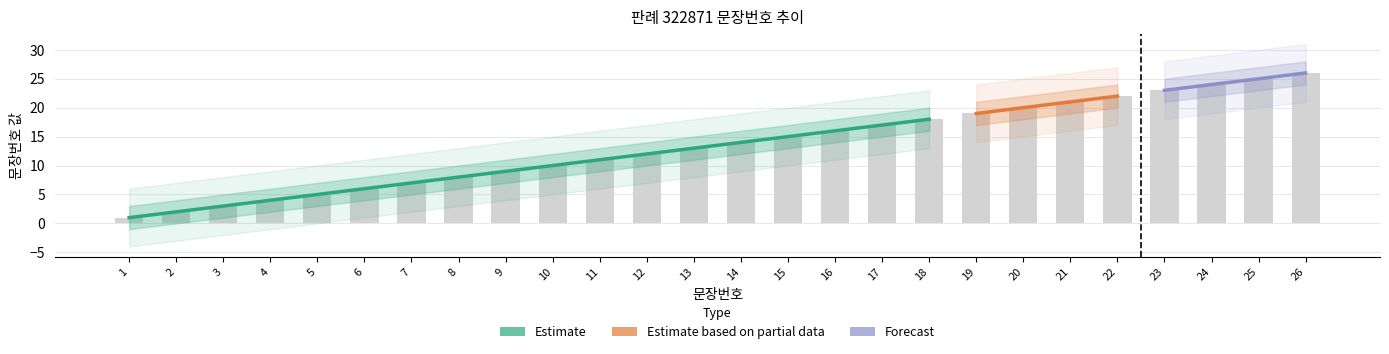

Does the chart contain stacked bars?

No